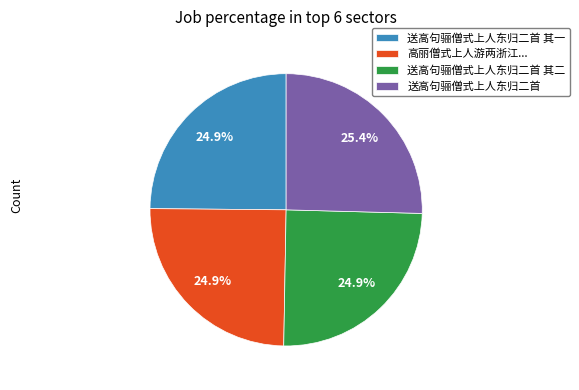

Which slice is the largest?

送高句骊僧式上人东归二首